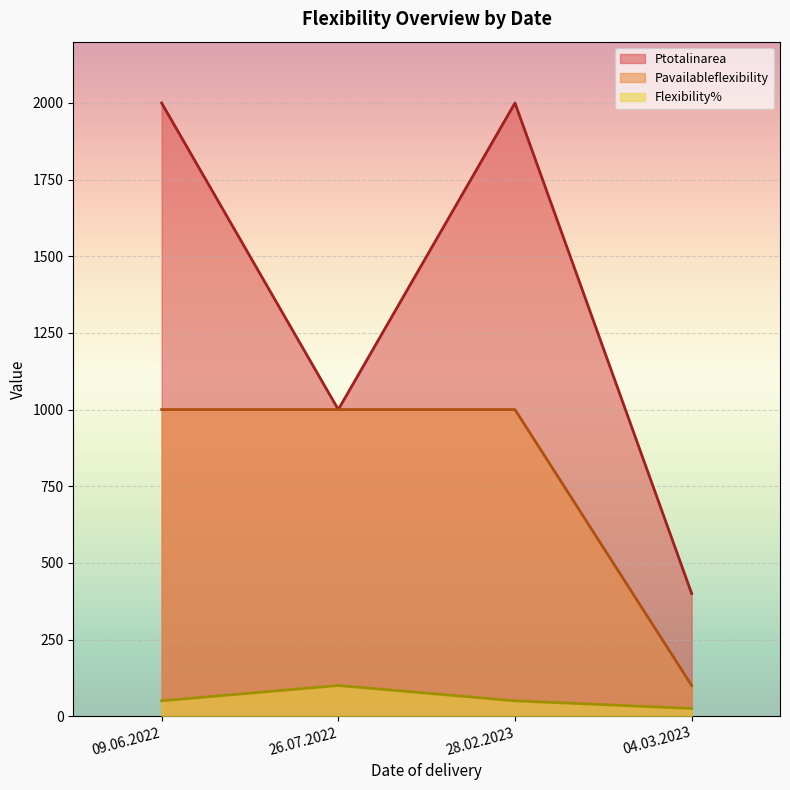

What position from the right is 26.07.2022?

3